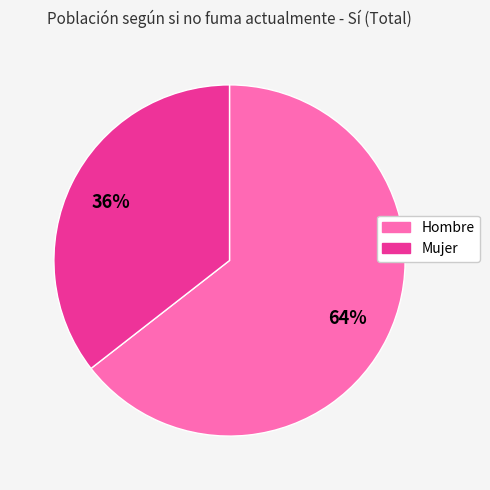

Which category accounts for the majority?

Hombre